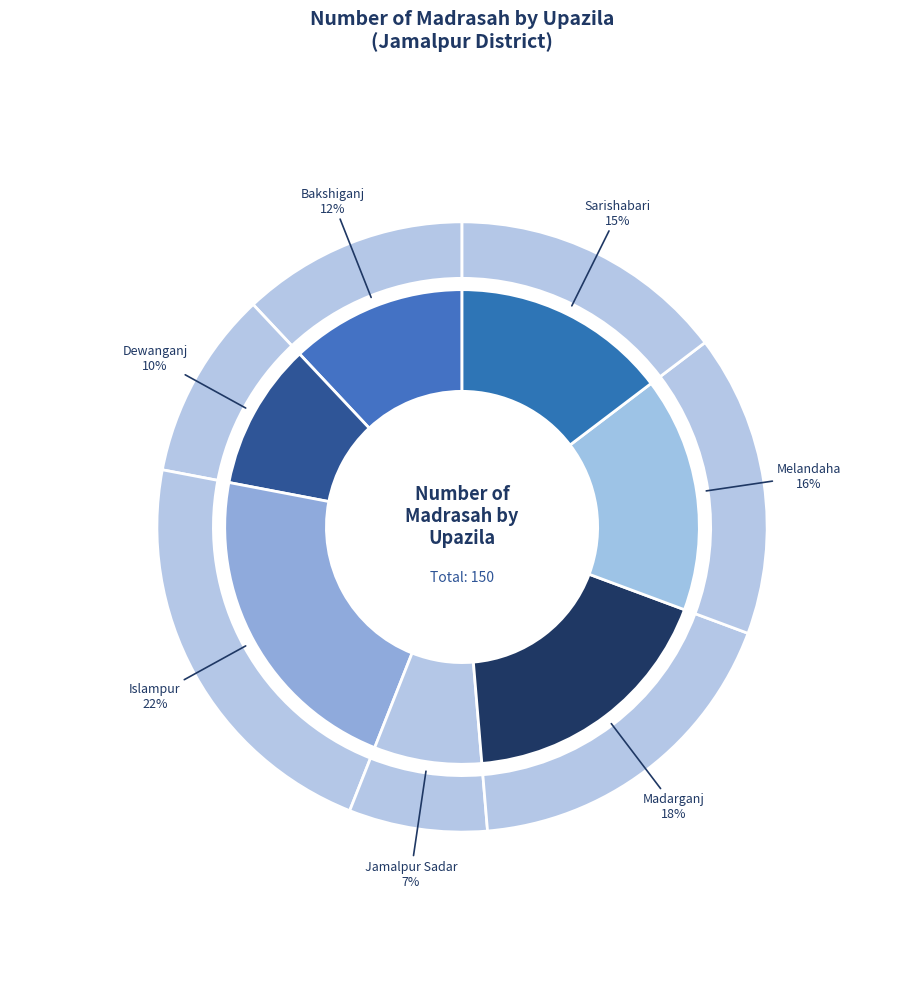

Count the number of slices in the pie.

7